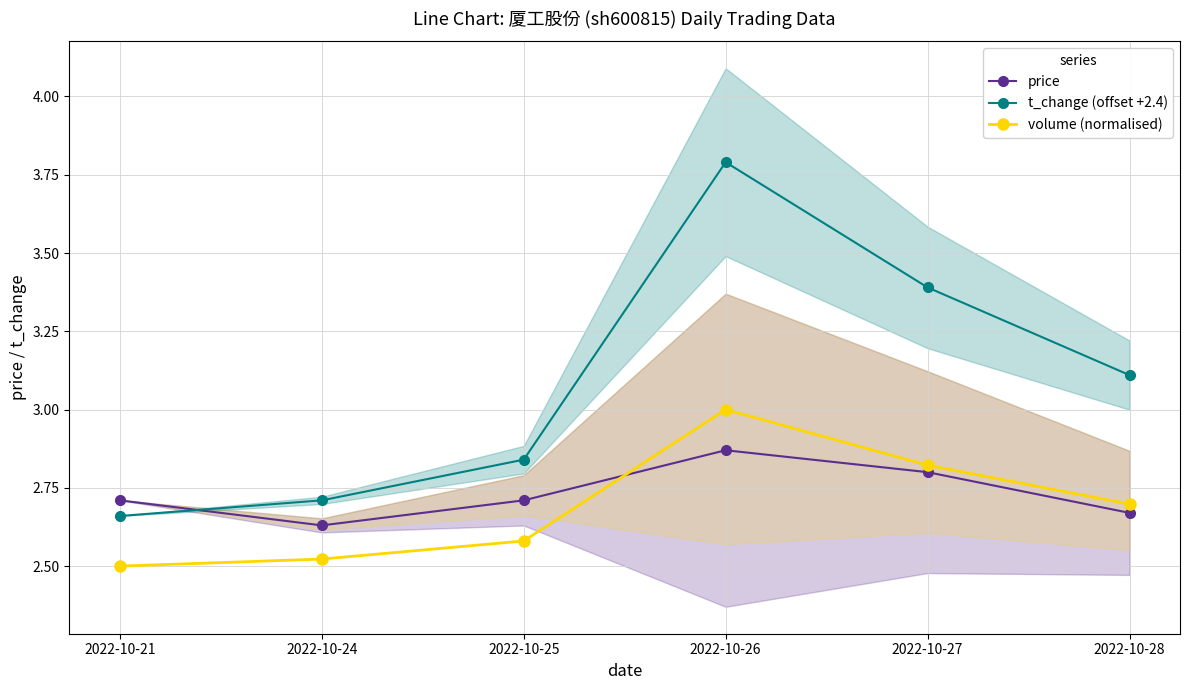

How many times do t_change (offset +2.4) and price cross each other?

1